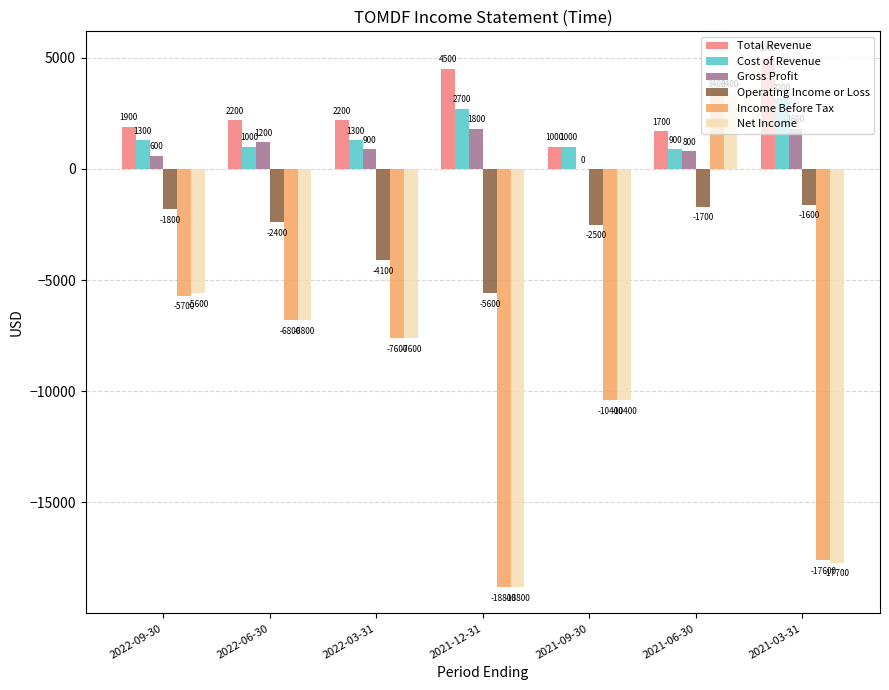

Reading left to right, list all the values displayed in this chart.

Total Revenue: 1900	2200	2200	4500	1000	1700	5000
Cost of Revenue: 1300	1000	1300	2700	1000	900	3200
Gross Profit: 600	1200	900	1800	0	800	1800
Operating Income or Loss: -1800	-2400	-4100	-5600	-2500	-1700	-1600
Income Before Tax: -5700	-6800	-7600	-18800	-10400	3400	-17600
Net Income: -5600	-6800	-7600	-18800	-10400	3400	-17700